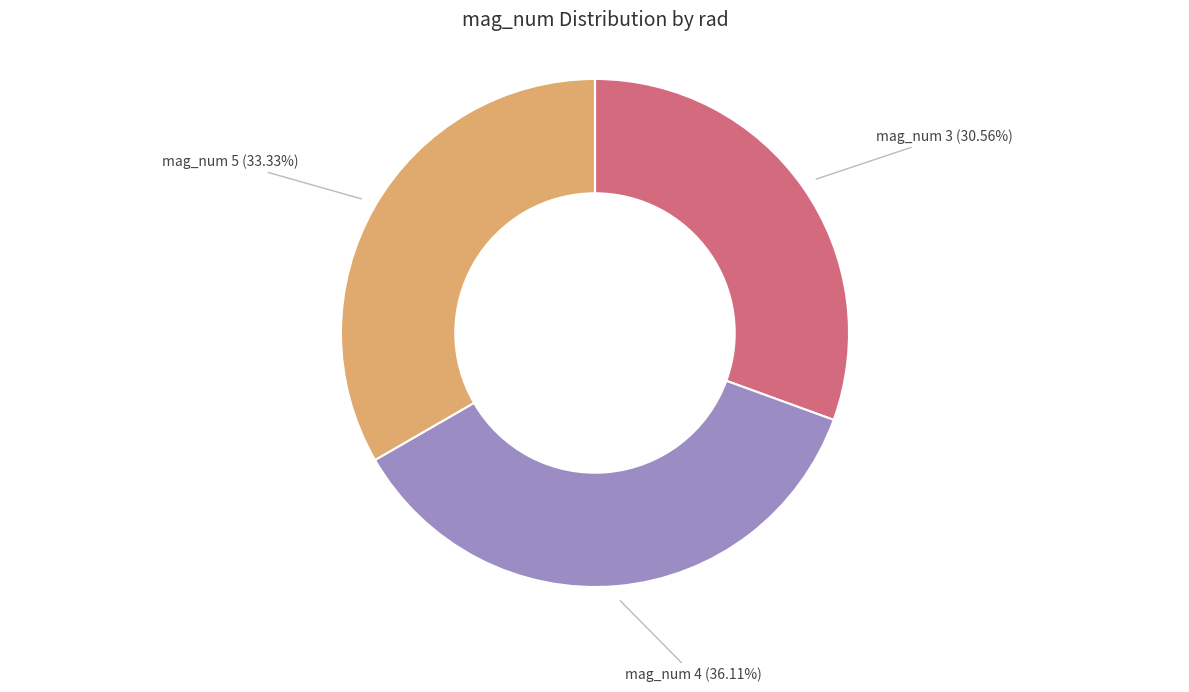

Which category has the biggest portion of the pie?

mag_num 4